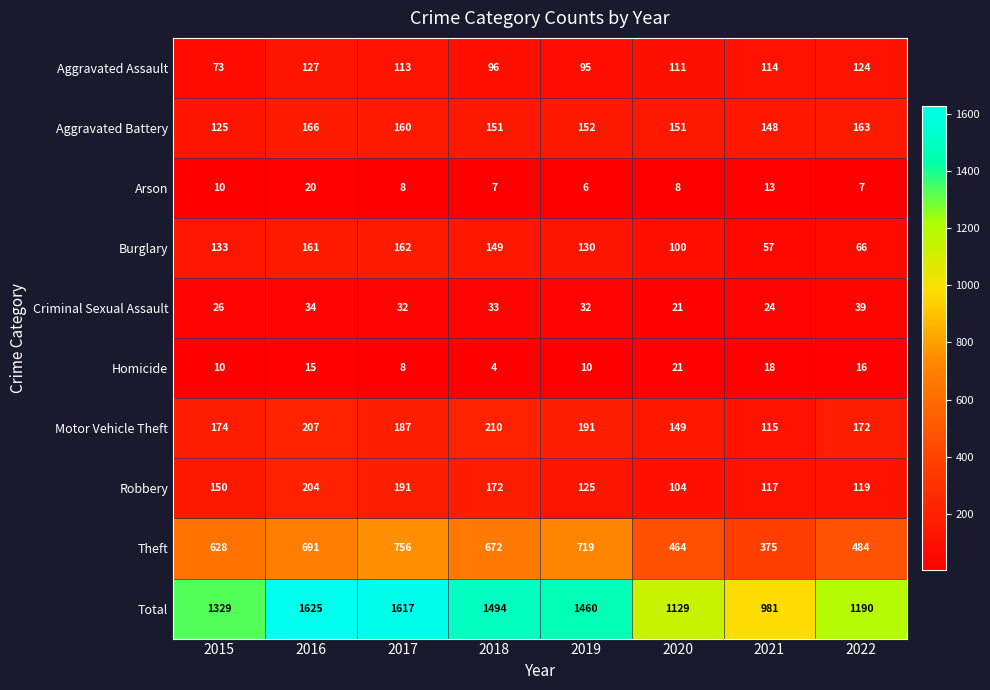

The value of Aggravated Assault at 2020 is 162. True or false?

False